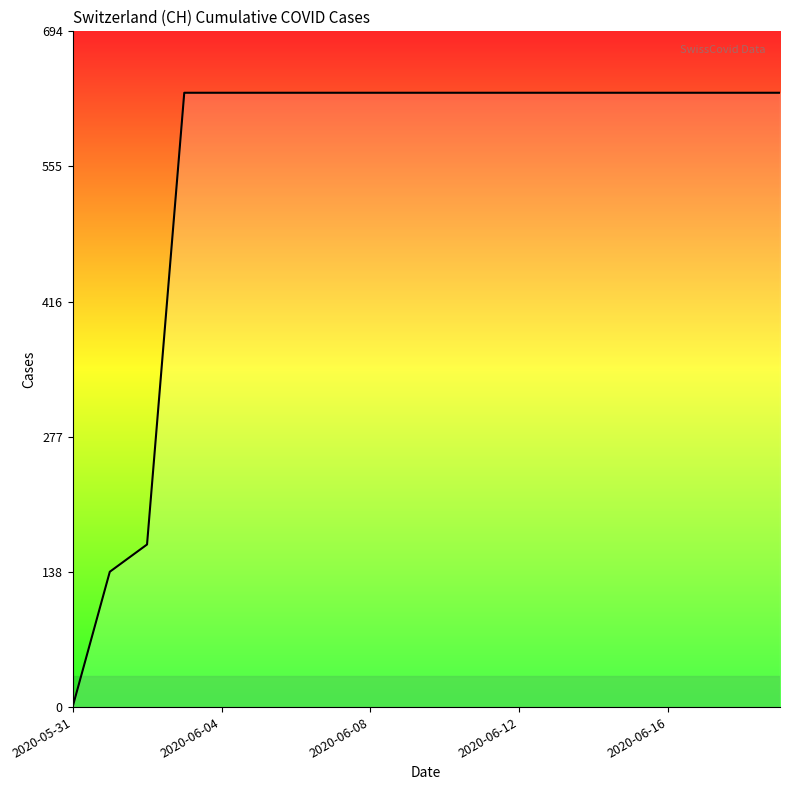

What is the difference between the maximum and minimum values?

631